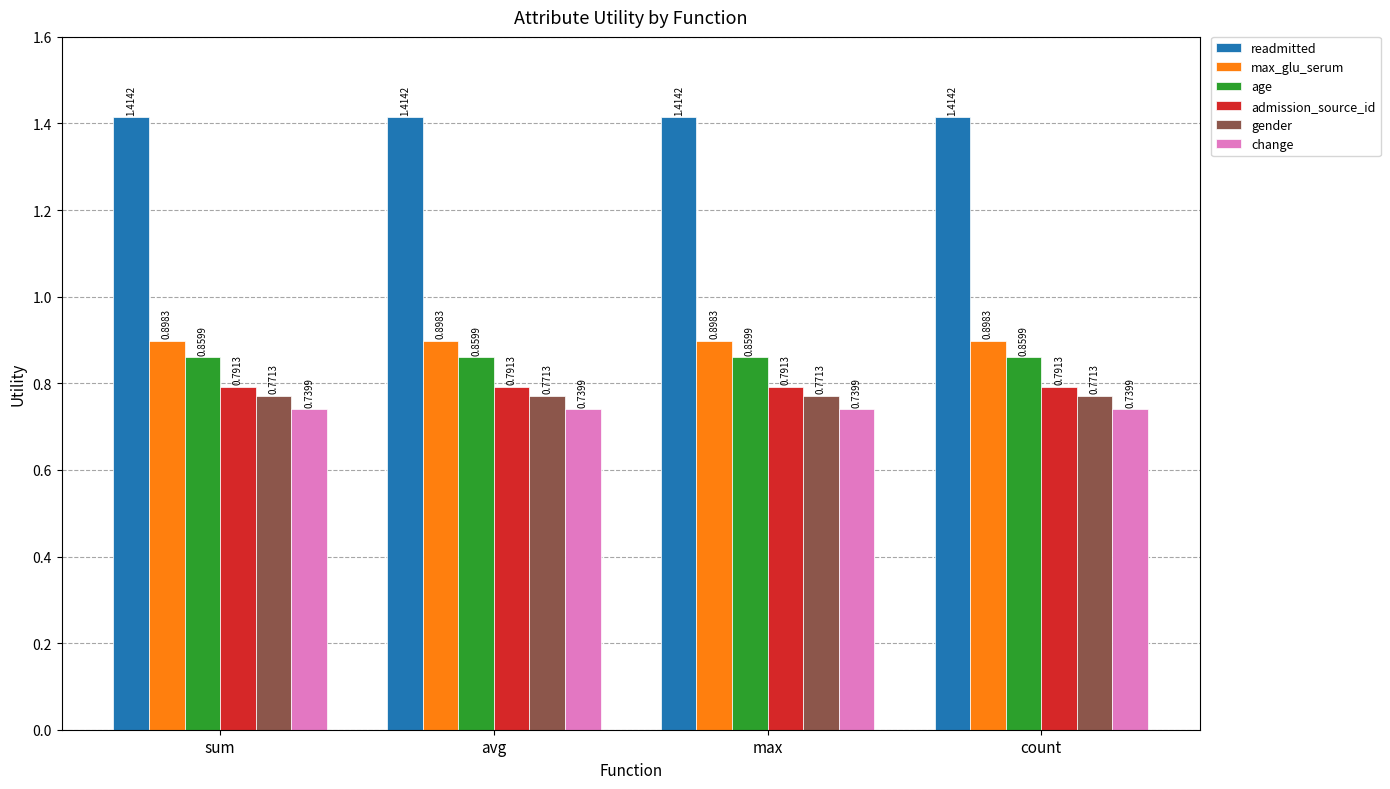

What are all the series names shown in the legend?

readmitted, max_glu_serum, age, admission_source_id, gender, change